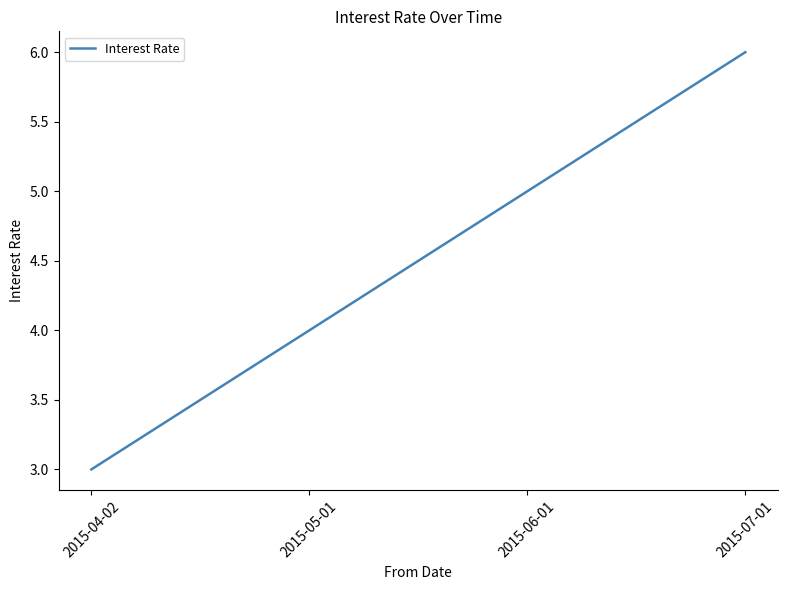

How many categories are shown in the chart?

4